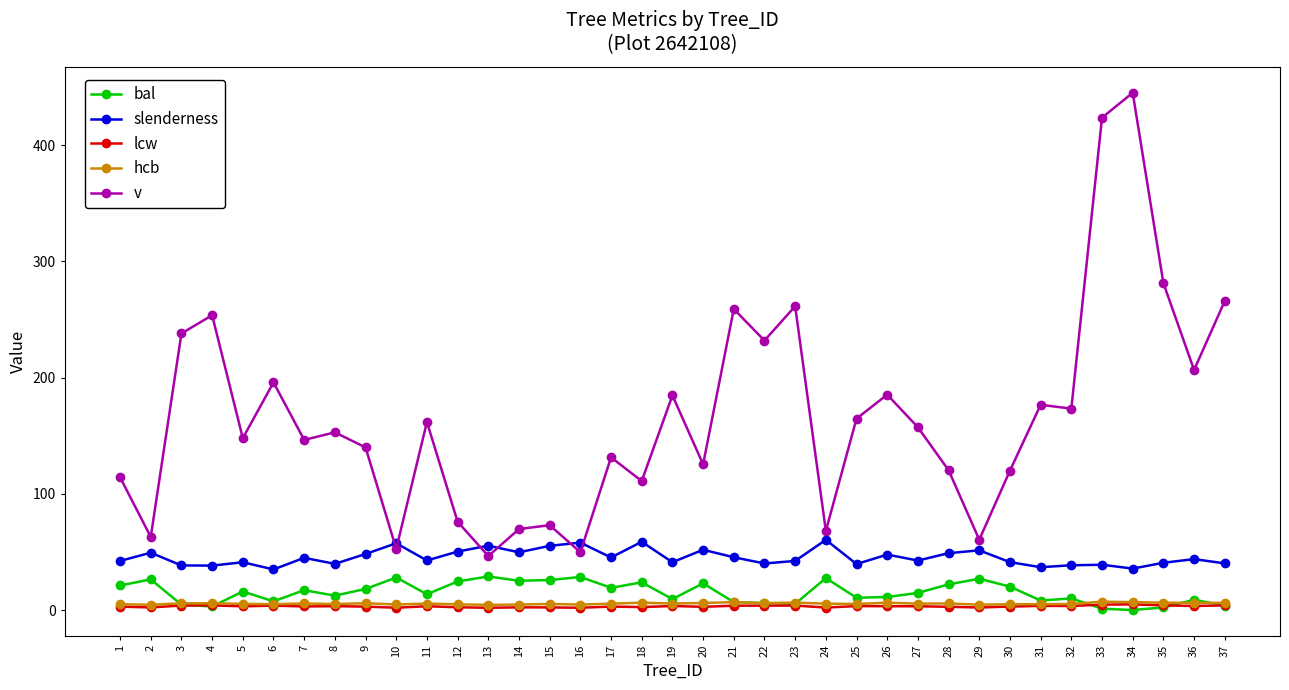

The value of v at 4 is 253.7. True or false?

True